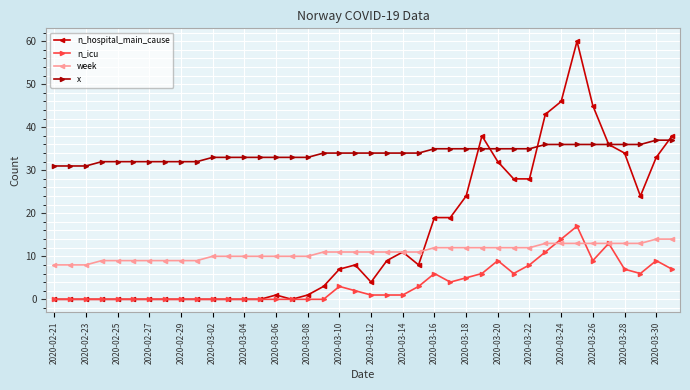

Which series has the largest total across all categories?

x